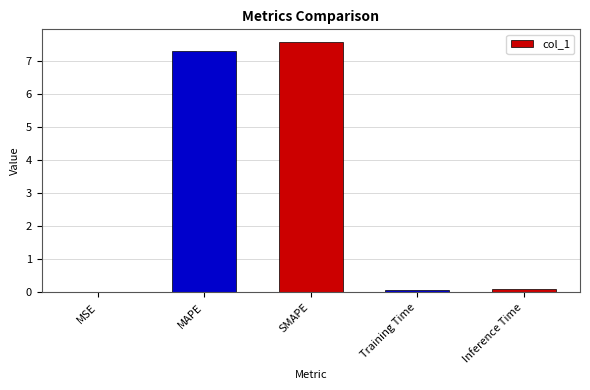

True or false: the data shows 0.0 at MSE.

True